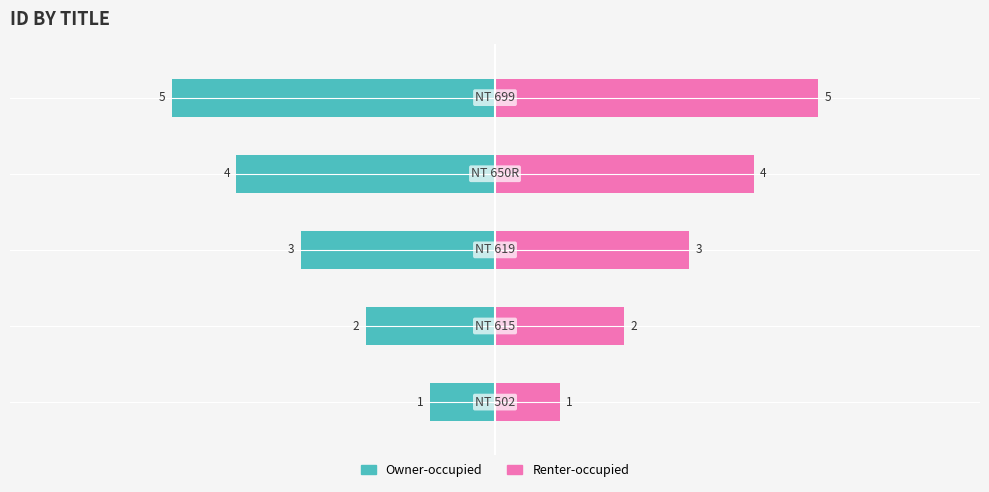

Is the value of Owner-occupied at 0 greater than the value of Renter-occupied at 3?

No